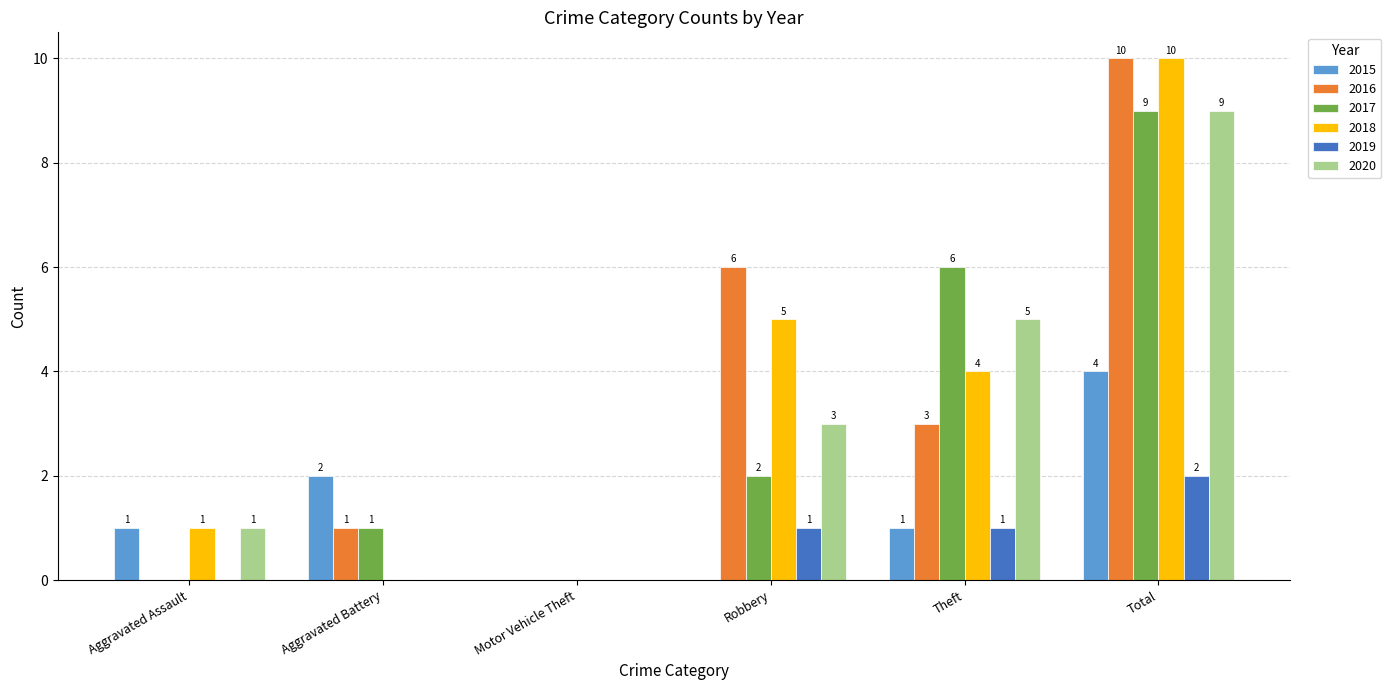

True or false: 2018 has a value of 0 at Aggravated Battery.

True